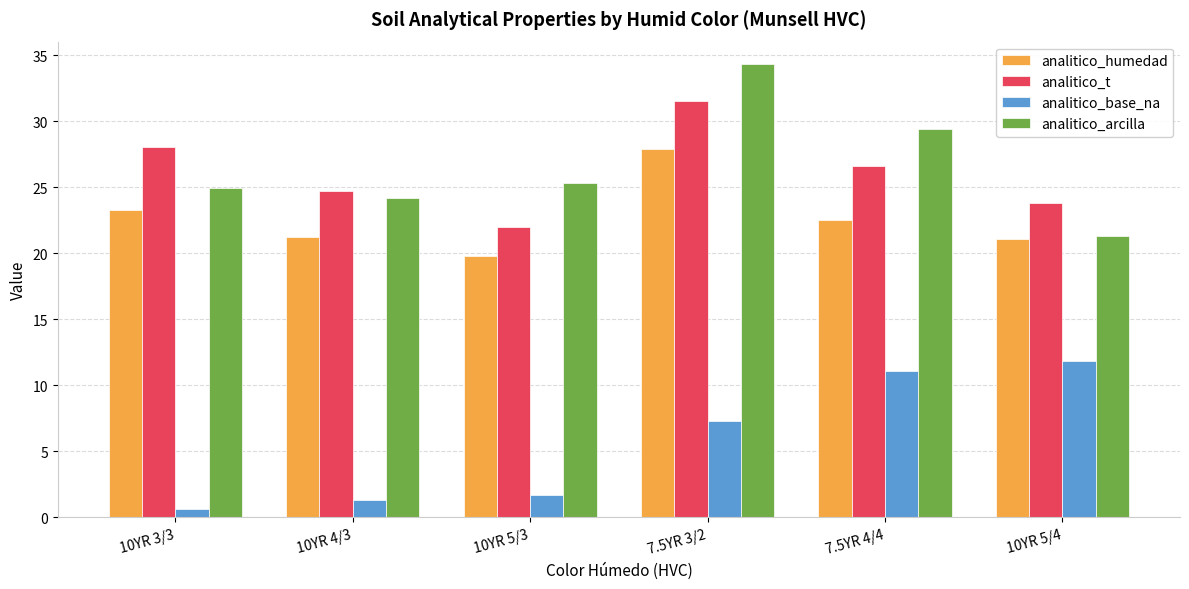

What are all the series names shown in the legend?

analitico_humedad, analitico_t, analitico_base_na, analitico_arcilla